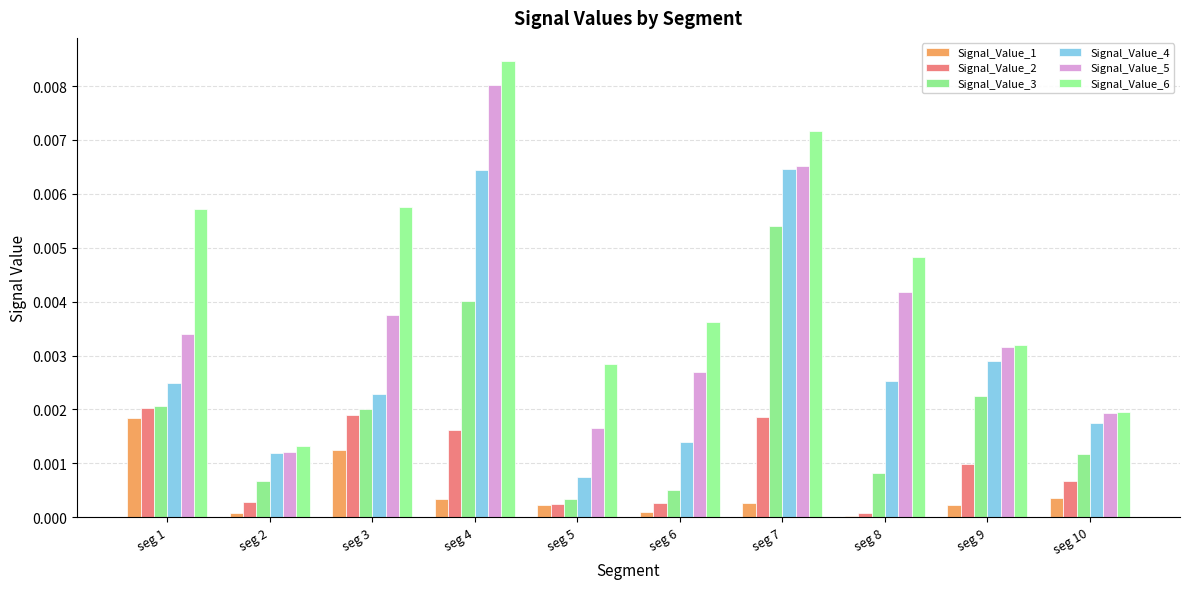

What are all the series names shown in the legend?

Signal_Value_1, Signal_Value_2, Signal_Value_3, Signal_Value_4, Signal_Value_5, Signal_Value_6